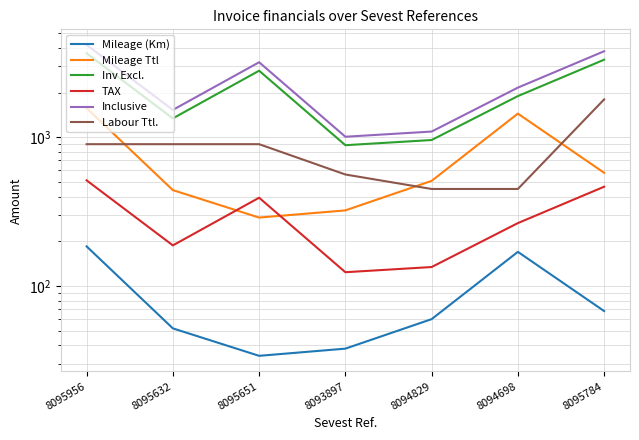

Which label corresponds to the smallest value in the chart?

8095651